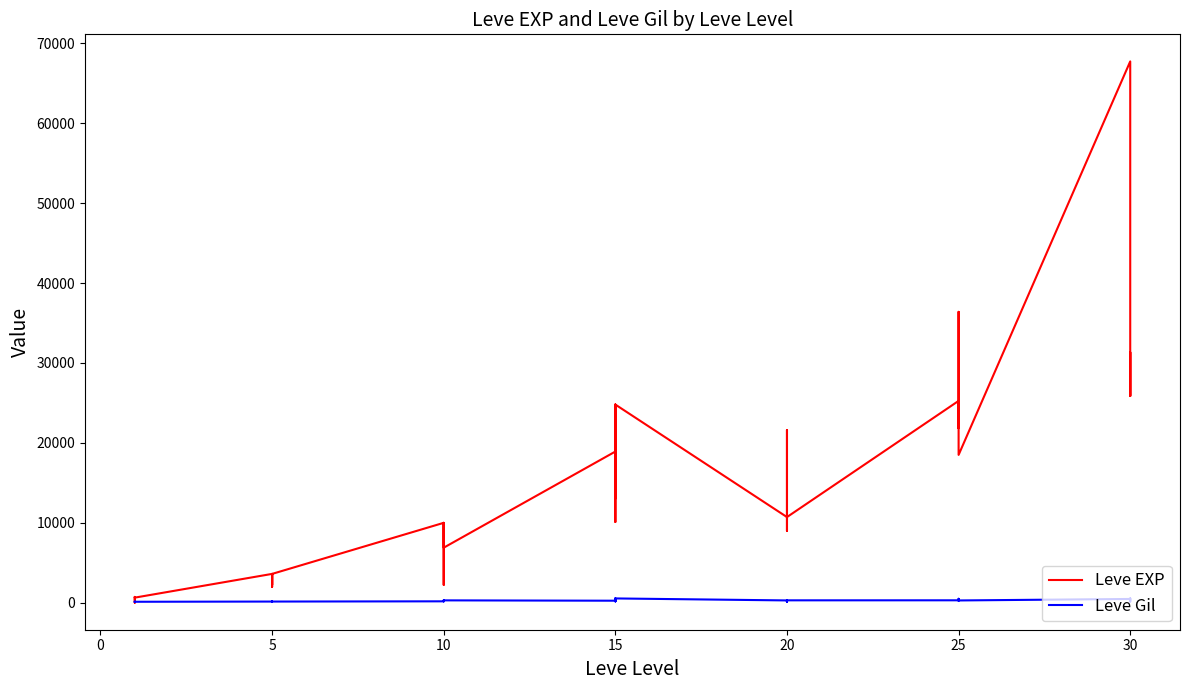

What is the greatest value displayed?

67730